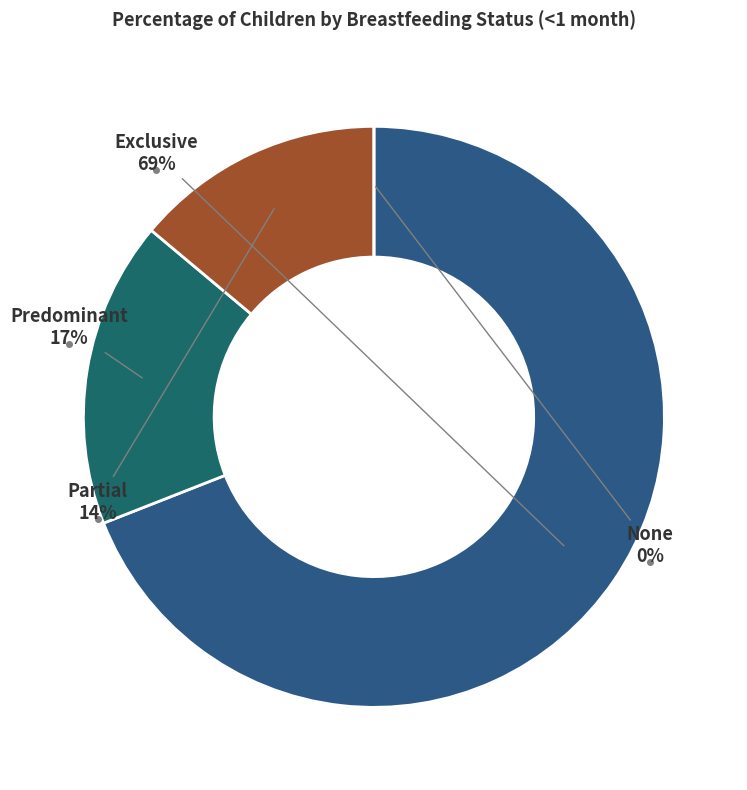

To the nearest percent, what is the difference between the Partial and Exclusive slice percentages?

55%